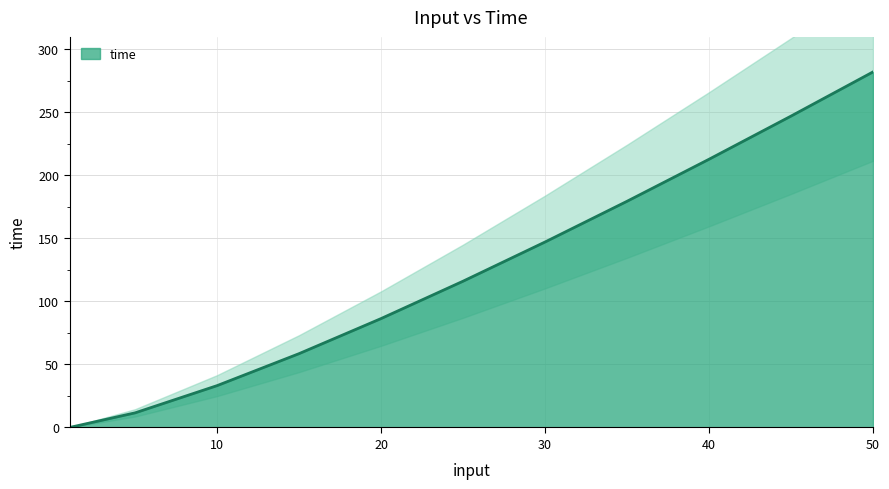

Approximately how many times larger is the value at 35 compared to 10?

5.4